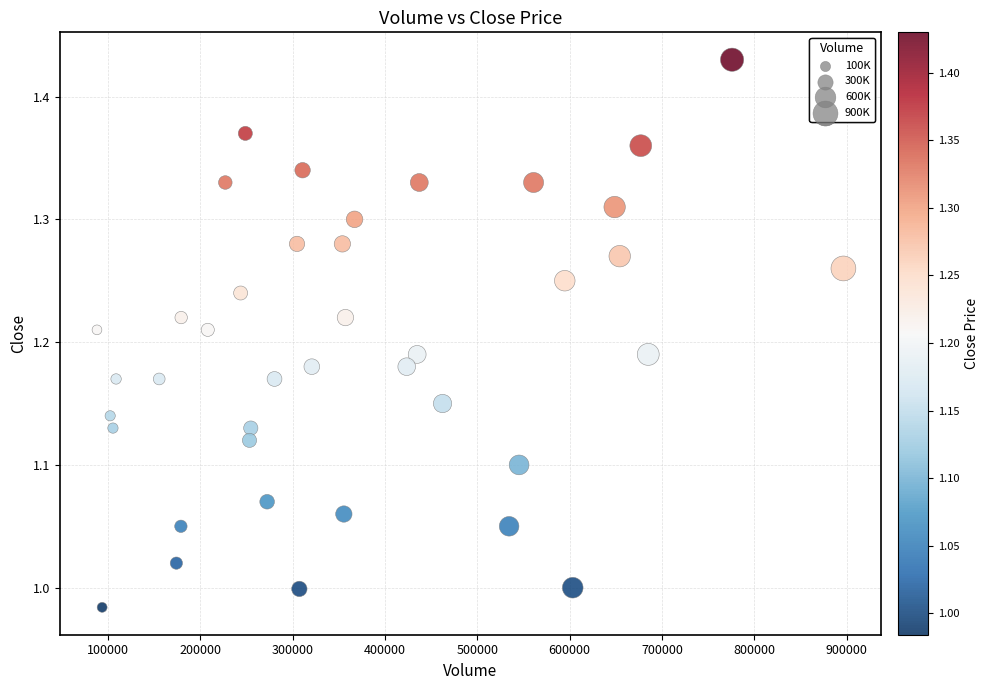

What is the range of Y values (max minus min)?

0.4